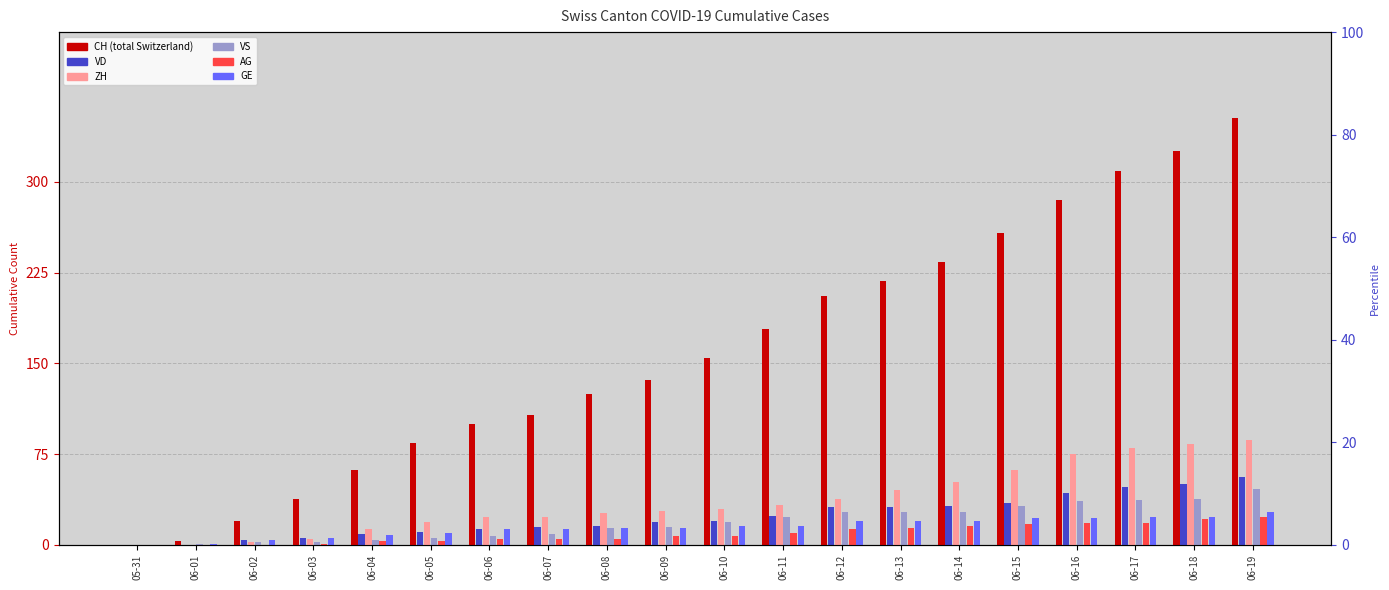

The GE series shows 14 at 06-09. True or false?

True